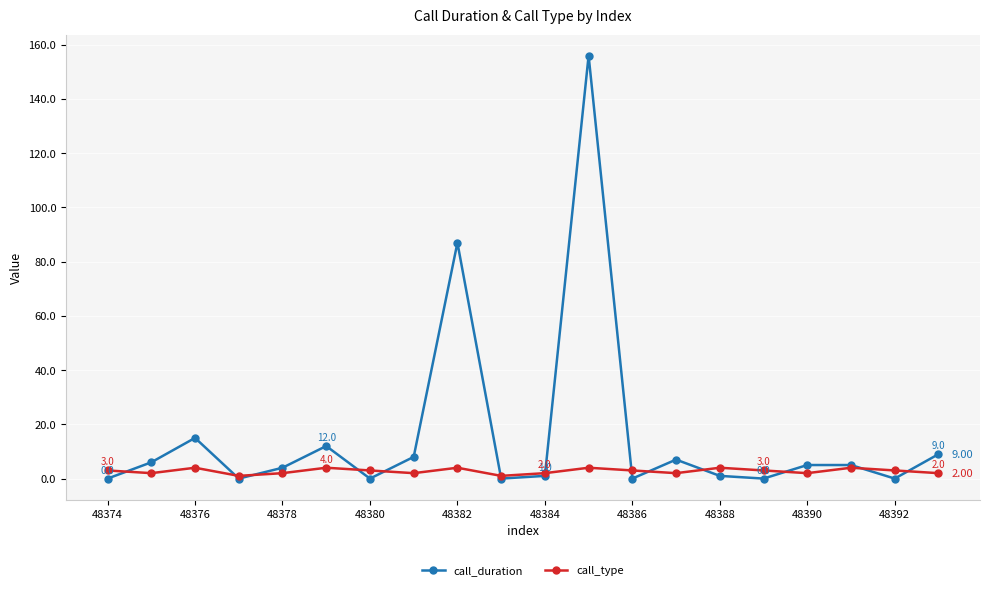

Which series has the widest spread of values?

call_duration